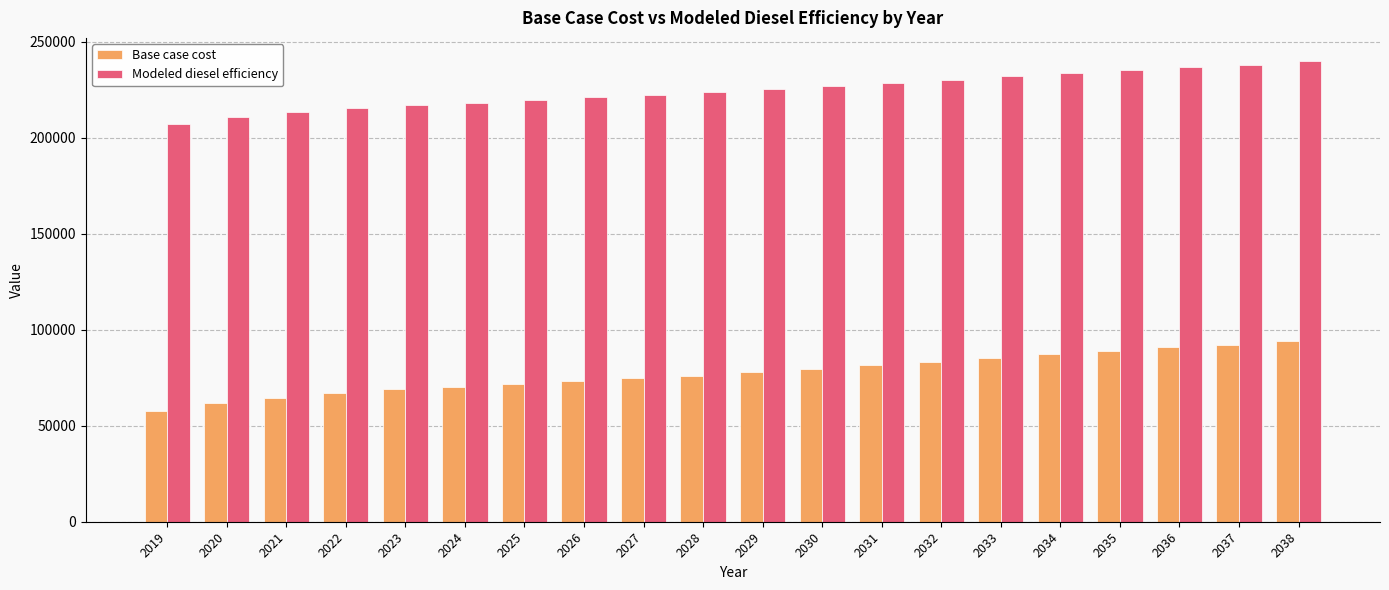

How many bars are there in total?

40